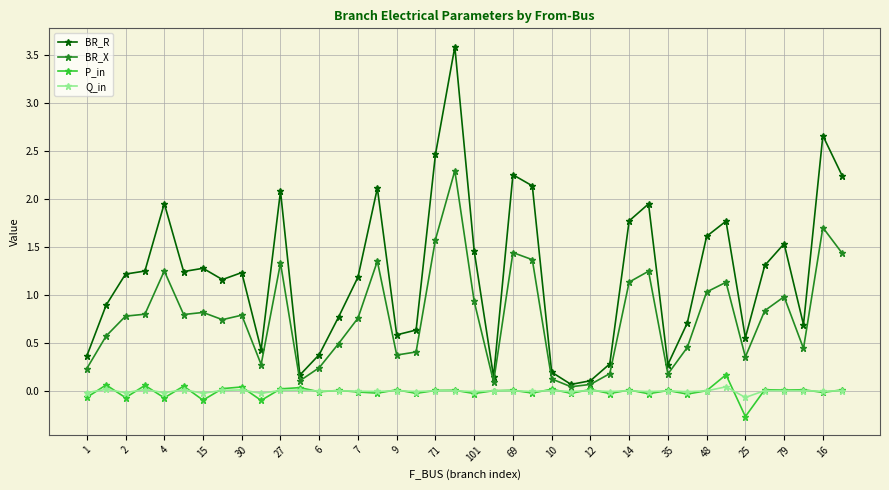

Which series has the largest range (max minus min)?

BR_R